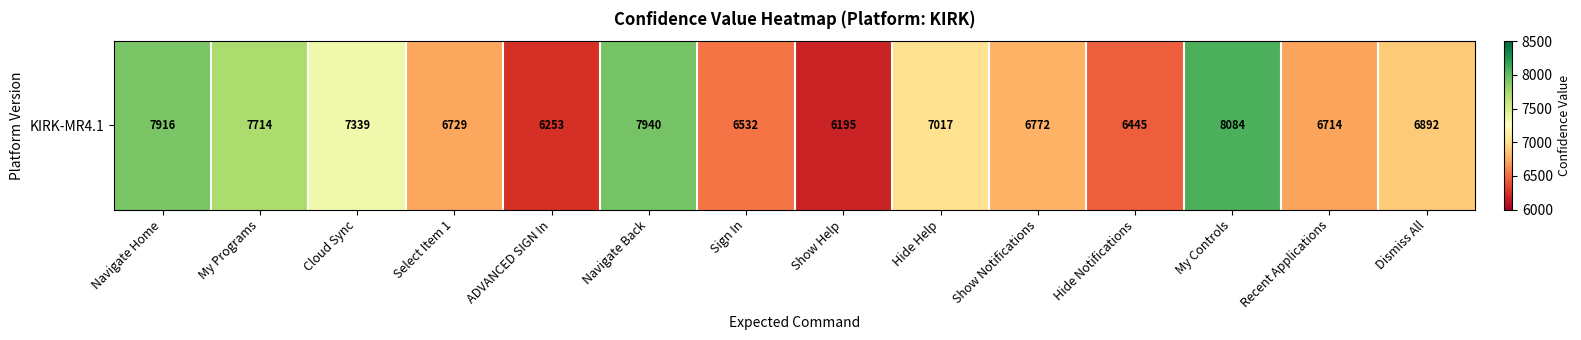

The value at Navigate Home is 11698. True or false?

False